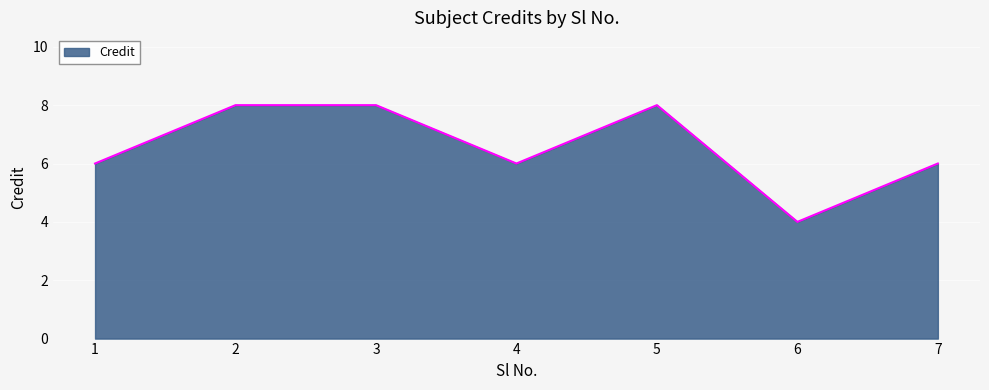

What value does the data have at 2?

8